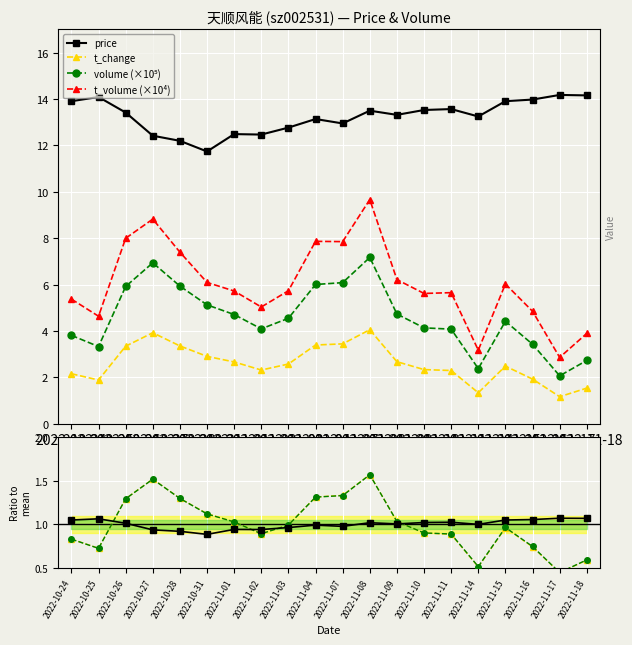

At 2022-11-07, list the series in order from smallest to largest.

t_change, volume_norm, t_volume, price